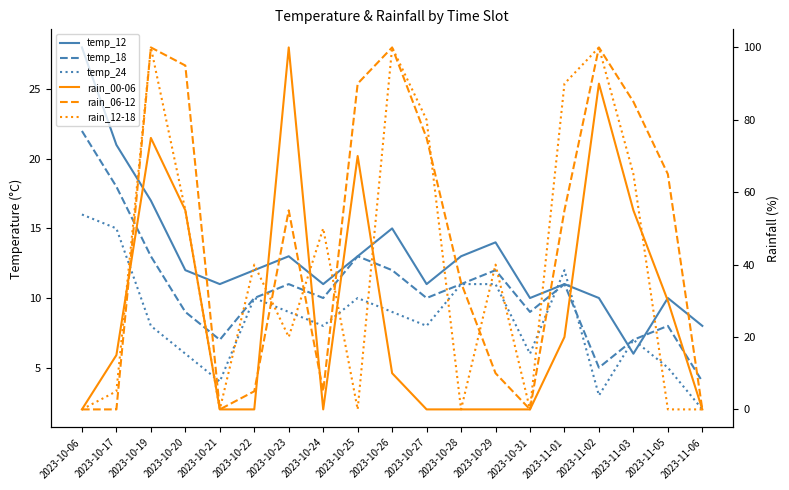

What are all the series names shown in the legend?

temp_12, temp_18, temp_24, rain_00-06, rain_06-12, rain_12-18